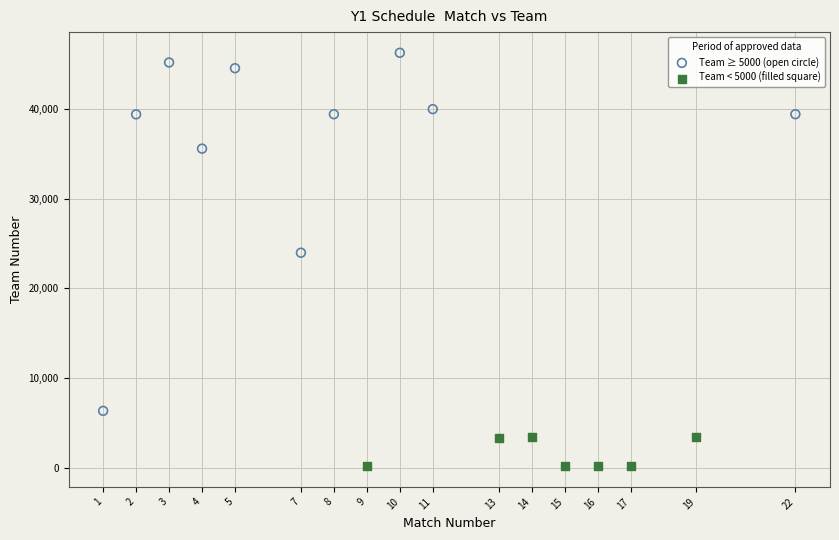

Which series contains the highest Y value?

Team ≥ 5000 (open circle)